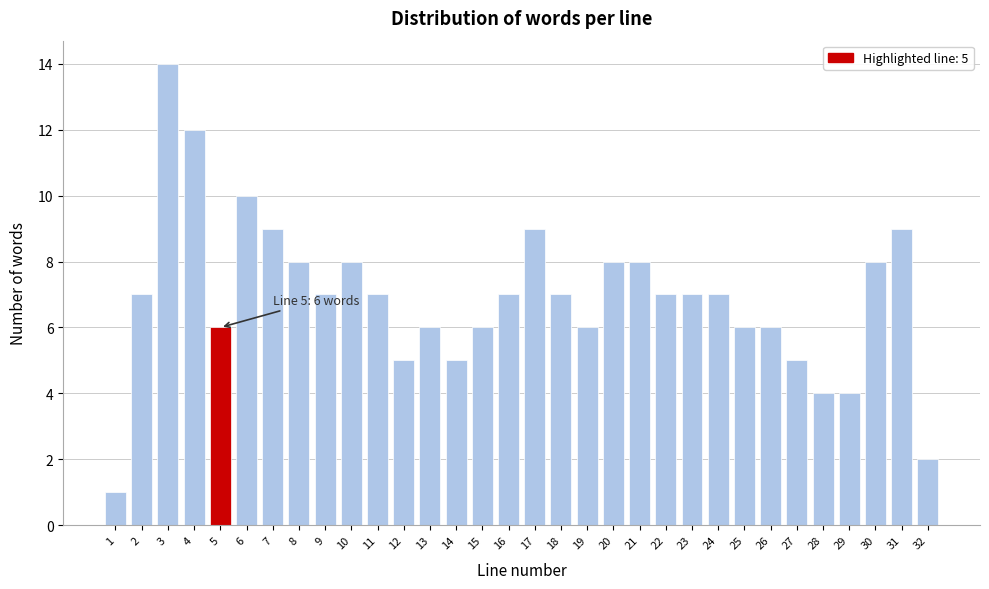

What is the sum of all values?

221